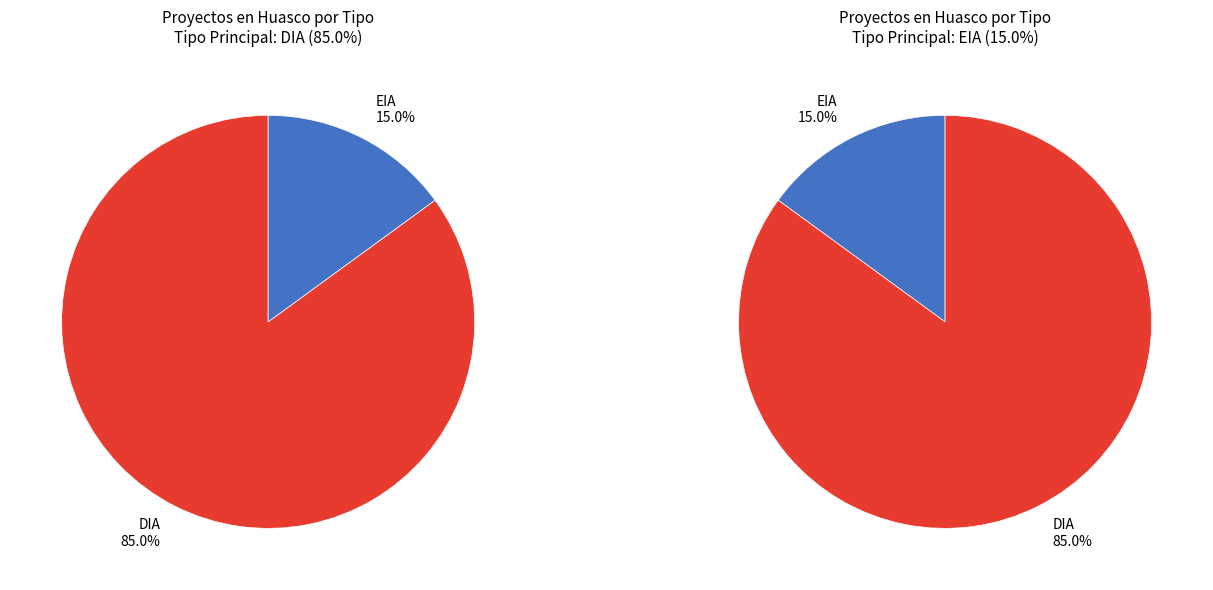

How many slices are in this pie chart?

2